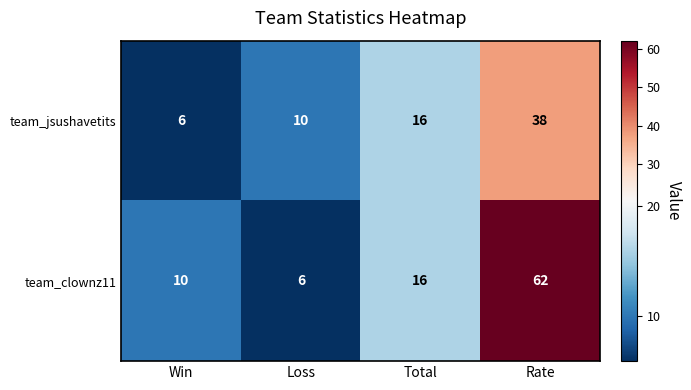

Which category has the lowest value in the team_jsushavetits series?

Win